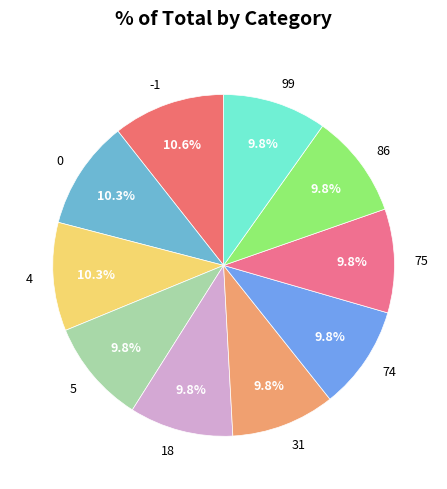

Does any single category account for the majority?

No